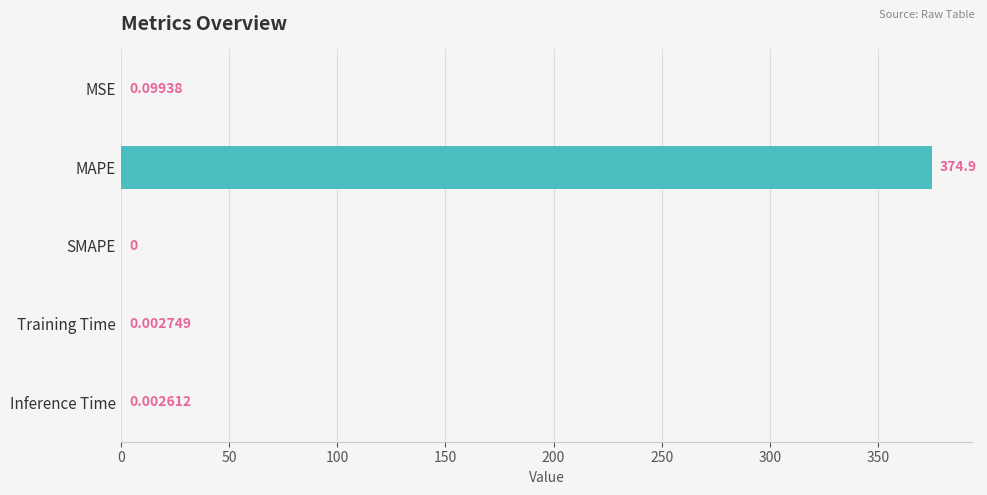

At which label is the value closest to 187?

MSE